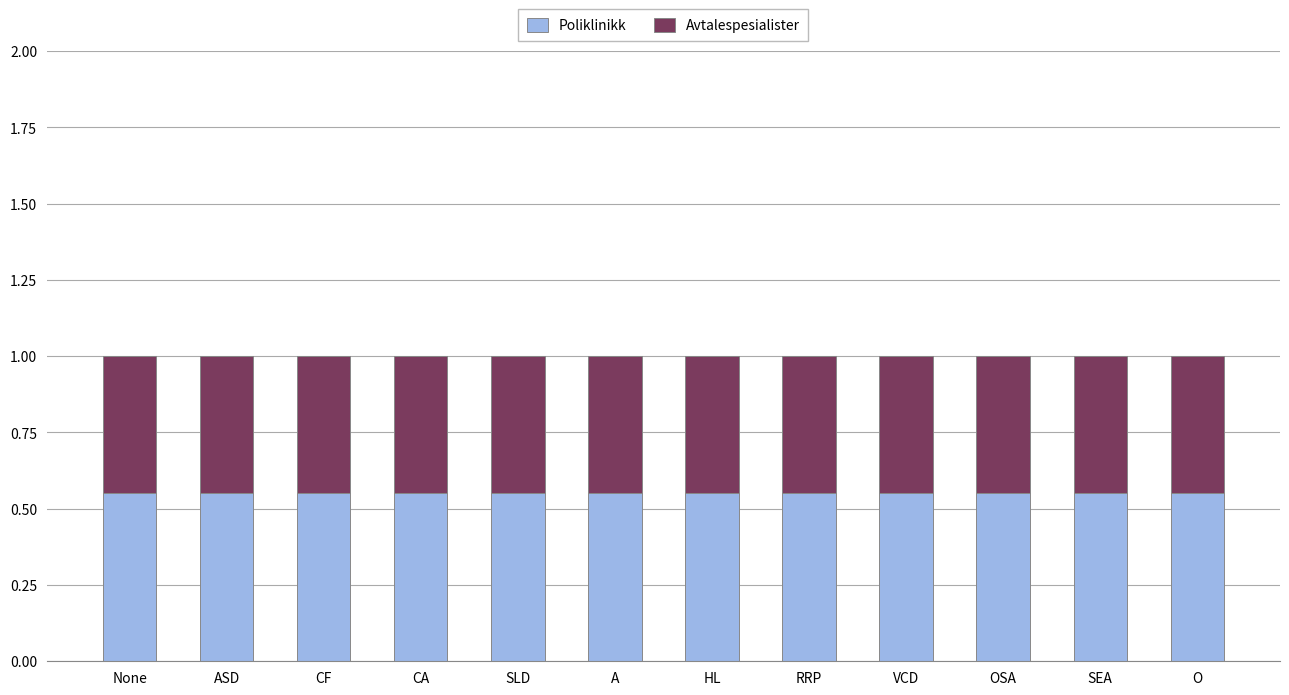

The Poliklinikk series shows 0.2 at CA. True or false?

False